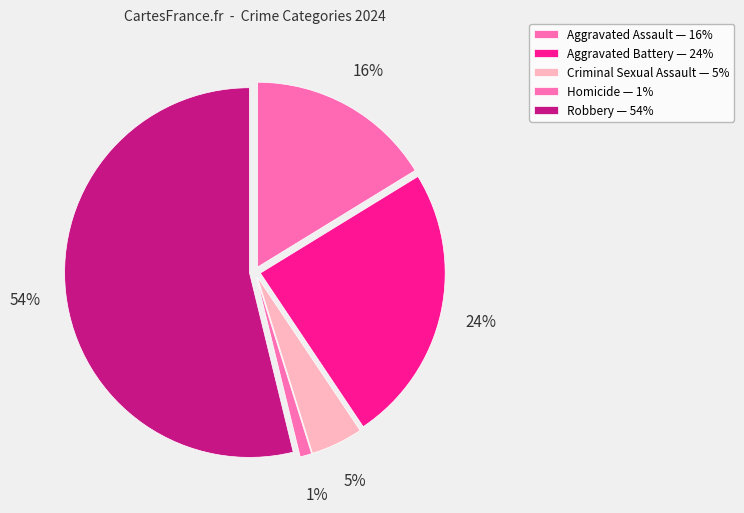

How many slices are in this pie chart?

5